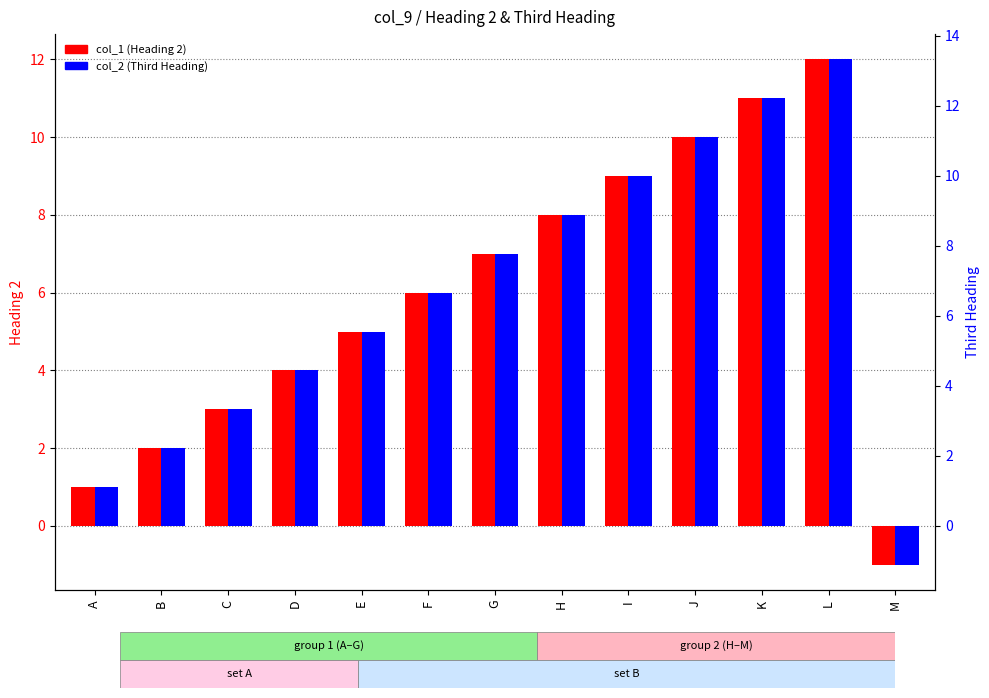

Reading right to left, extract all data points from this chart.

col_1 (Heading 2): -1.0	12.0	11.0	10.0	9.0	8.0	7.0	6.0	5.0	4.0	3.0	2.0	1.0
col_2 (Third Heading): -1.1	13.3	12.2	11.1	10.0	8.9	7.8	6.7	5.5	4.4	3.3	2.2	1.1